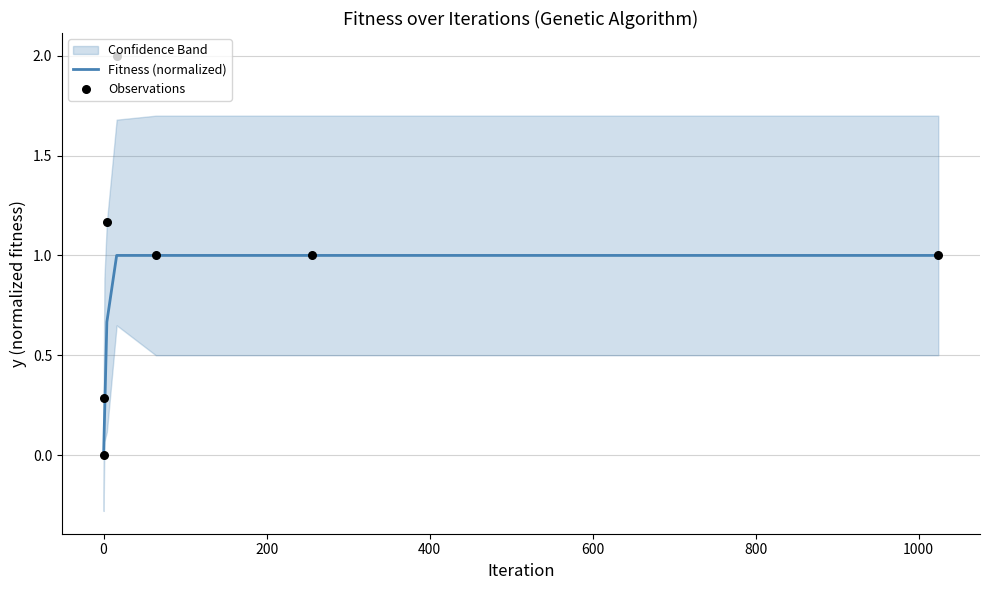

What is the maximum value for Fitness (normalized)?

1.0